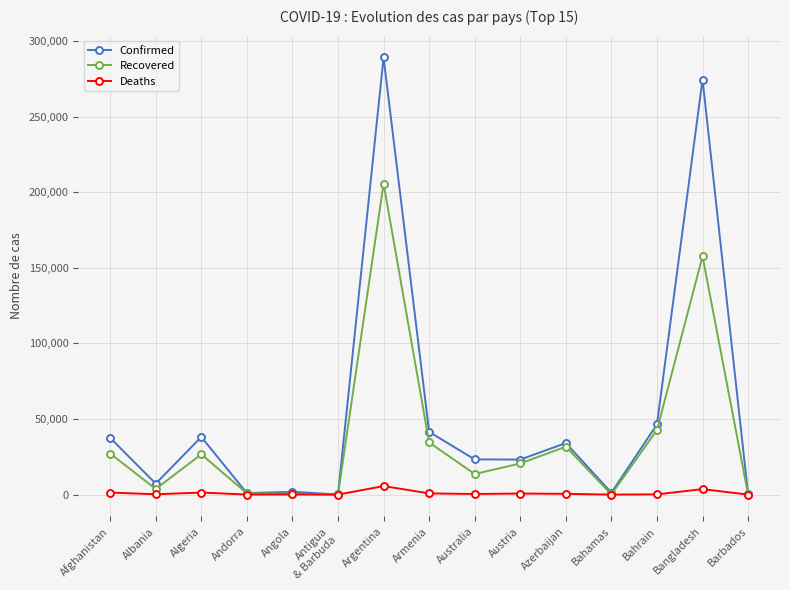

What is the sum of the Recovered values at Andorra and Azerbaijan?

32560